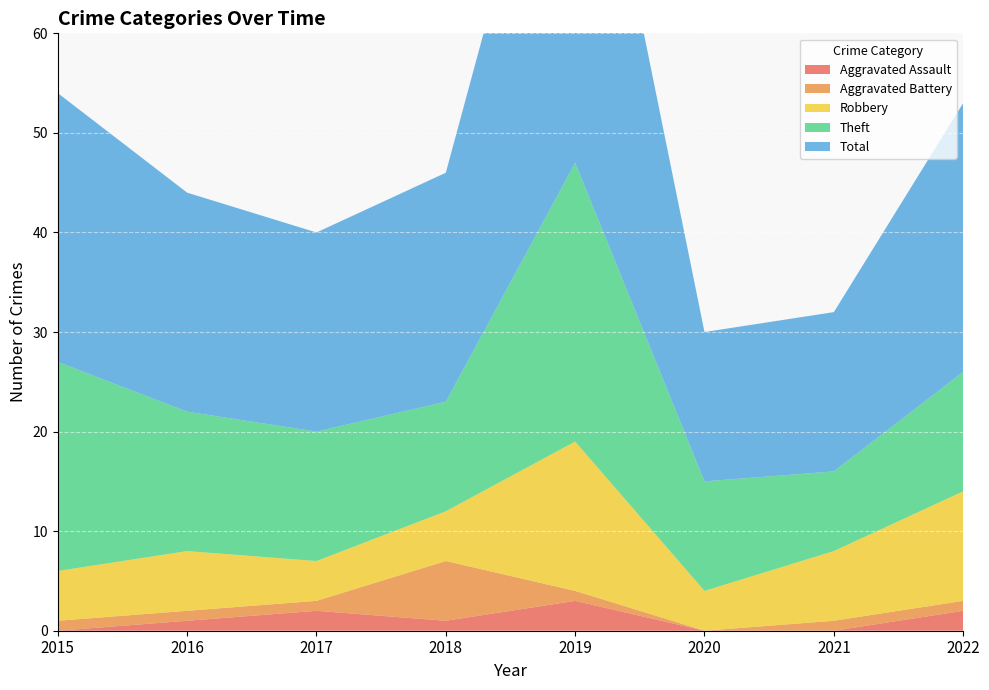

Reading left to right, extract all data points from this chart.

Aggravated Assault: 2015=0	2016=1	2017=2	2018=1	2019=3	2020=0	2021=0	2022=2
Aggravated Battery: 2015=1	2016=1	2017=1	2018=6	2019=1	2020=0	2021=1	2022=1
Robbery: 2015=5	2016=6	2017=4	2018=5	2019=15	2020=4	2021=7	2022=11
Theft: 2015=21	2016=14	2017=13	2018=11	2019=28	2020=11	2021=8	2022=12
Total: 2015=27	2016=22	2017=20	2018=23	2019=47	2020=15	2021=16	2022=27